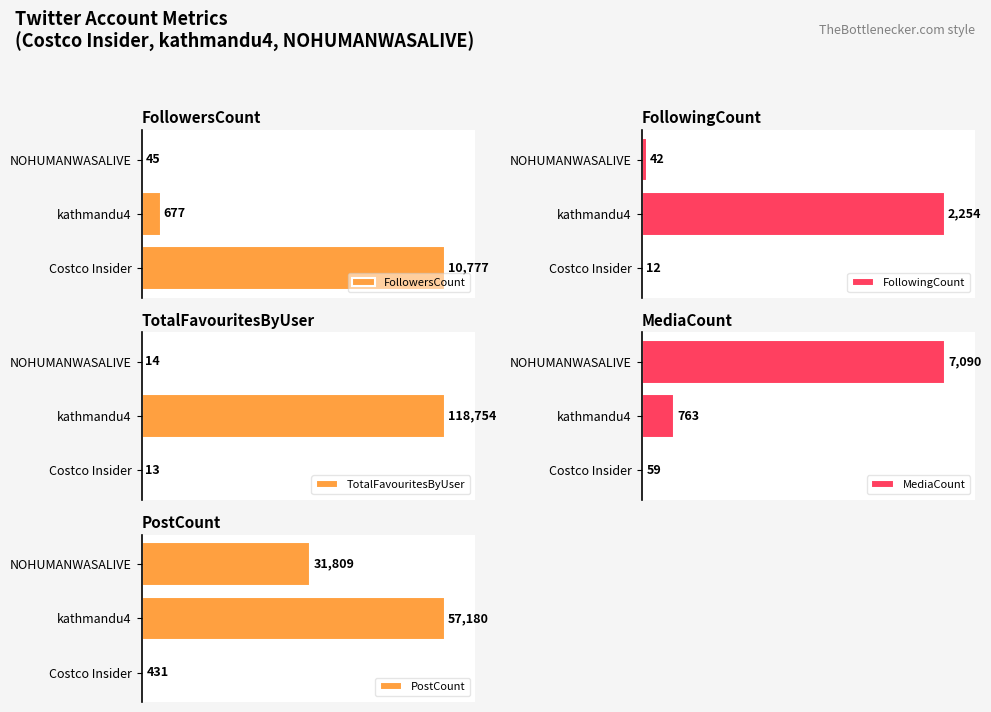

Reading right to left, transcribe all the data shown in this chart.

FollowersCount: 0.4	6.3	100.0
FollowingCount: 1.9	100.0	0.5
TotalFavouritesByUser: 0.0	100.0	0.0
MediaCount: 100.0	10.8	0.8
PostCount: 55.6	100.0	0.8